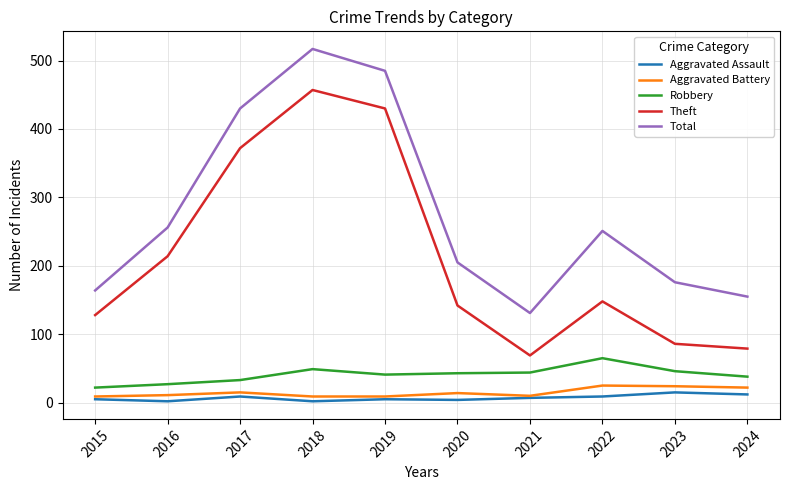

At which category is the sum across all series the highest?

2018